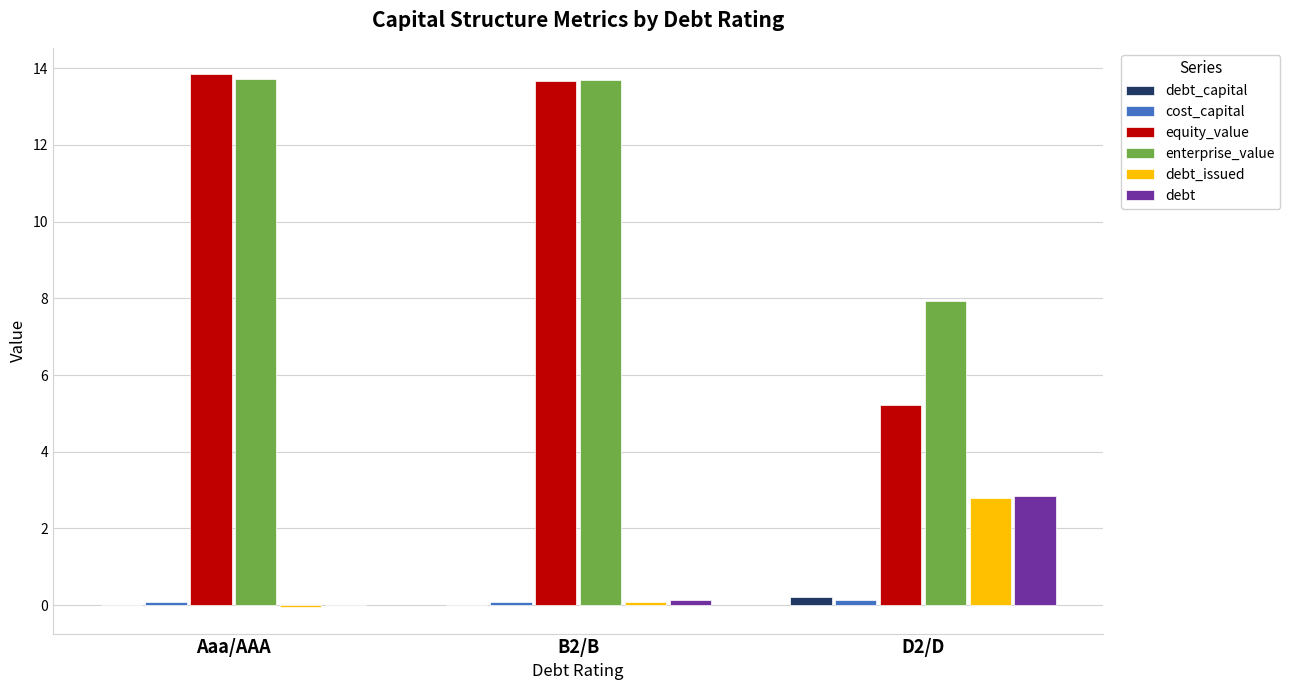

Which series has the widest spread of values?

equity_value